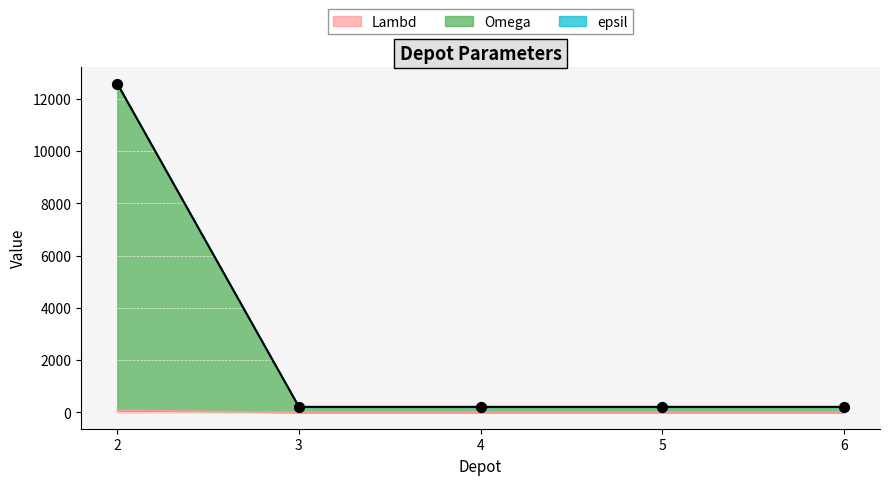

Which series has the largest total across all categories?

epsil